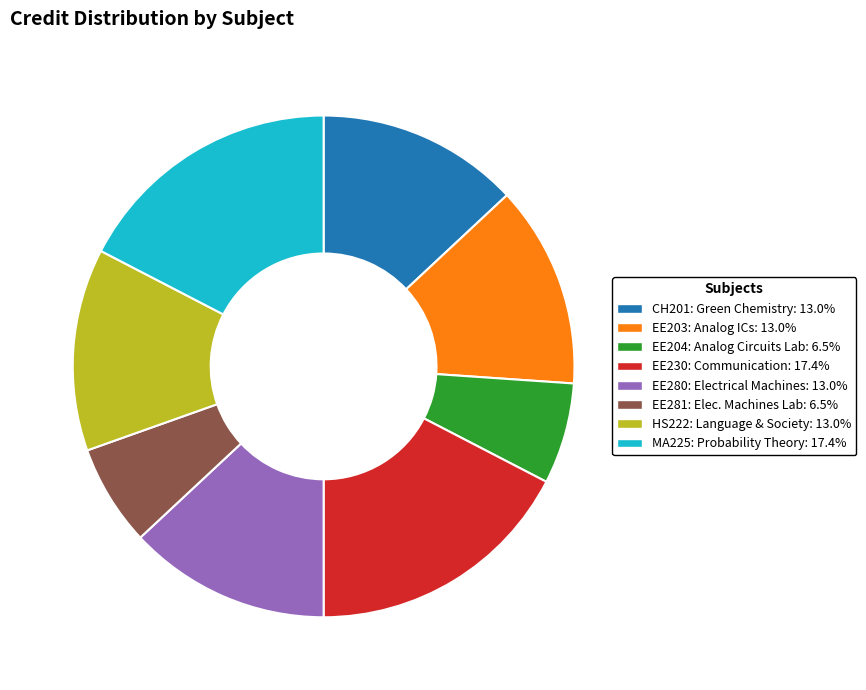

Is there a majority slice in this chart?

No